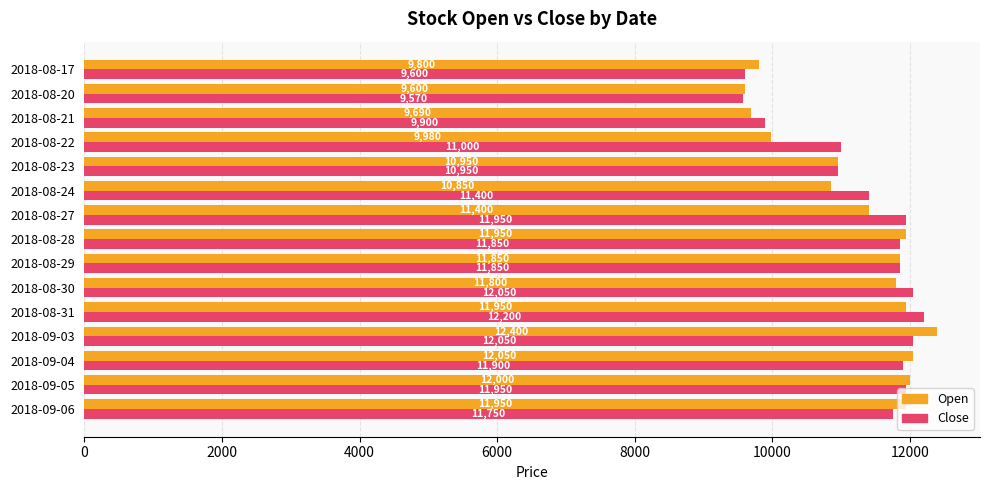

What is the highest value of the Close series?

12200